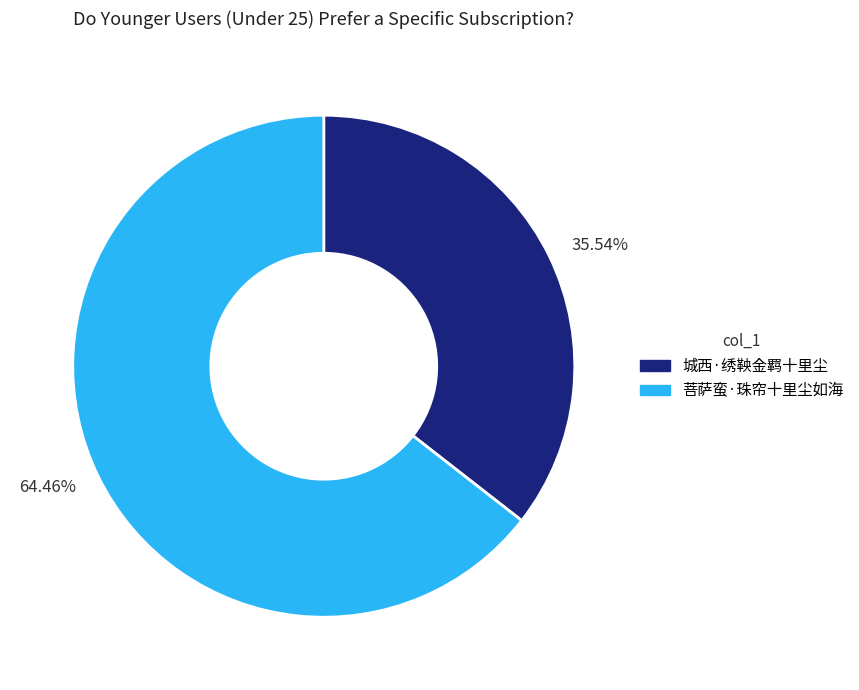

How many slices are in this pie chart?

2